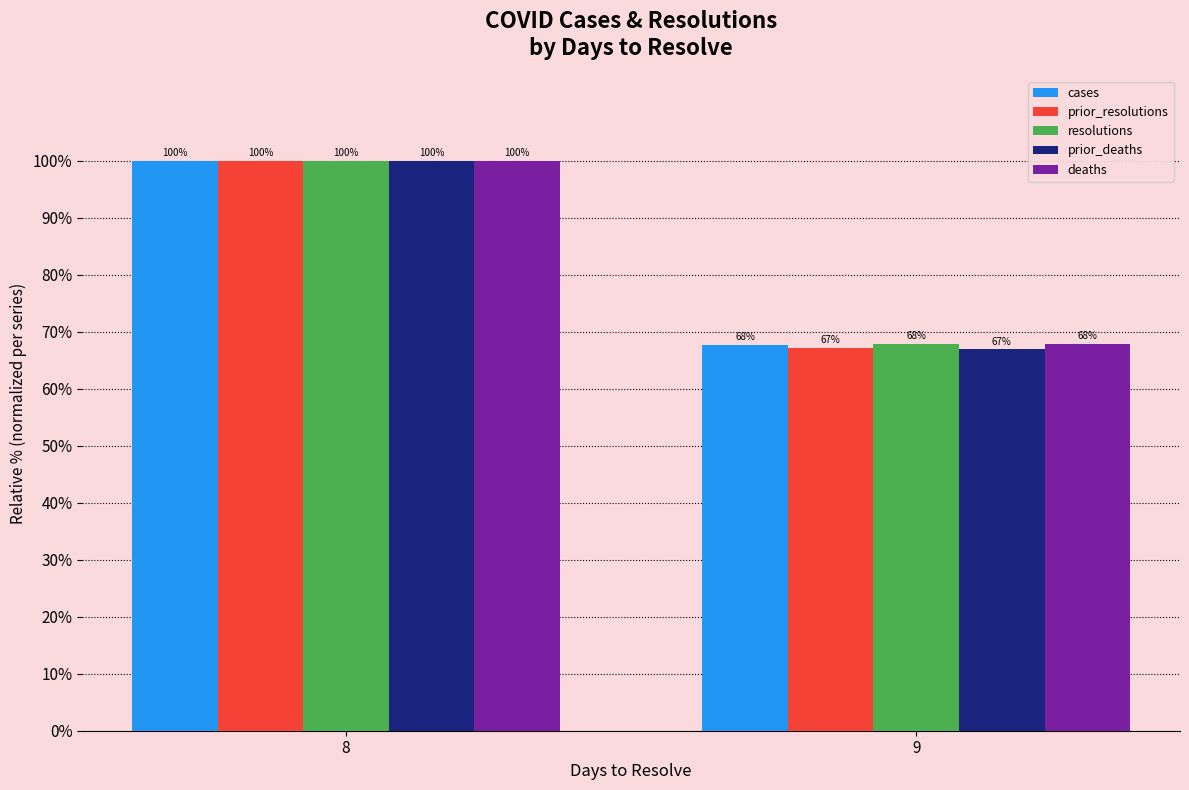

At which category is the sum across all series the highest?

8